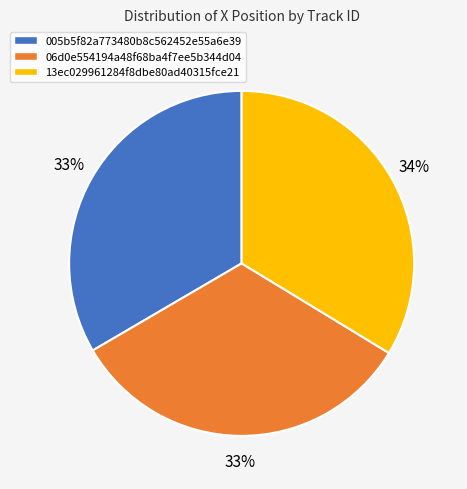

To the nearest percent, what is the difference between the largest and smallest slice percentages?

1%